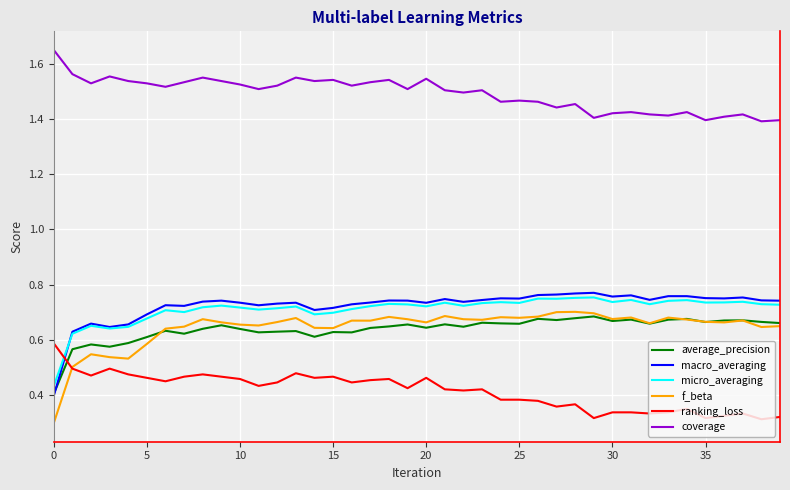

Which series has the largest range (max minus min)?

f_beta